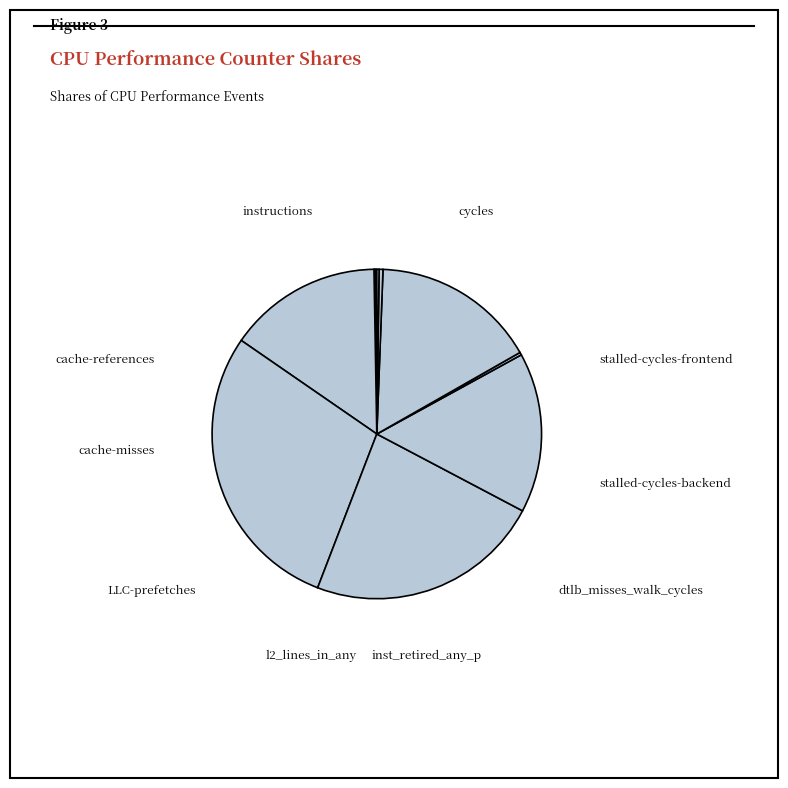

Which category has the smallest portion of the pie?

cache-misses